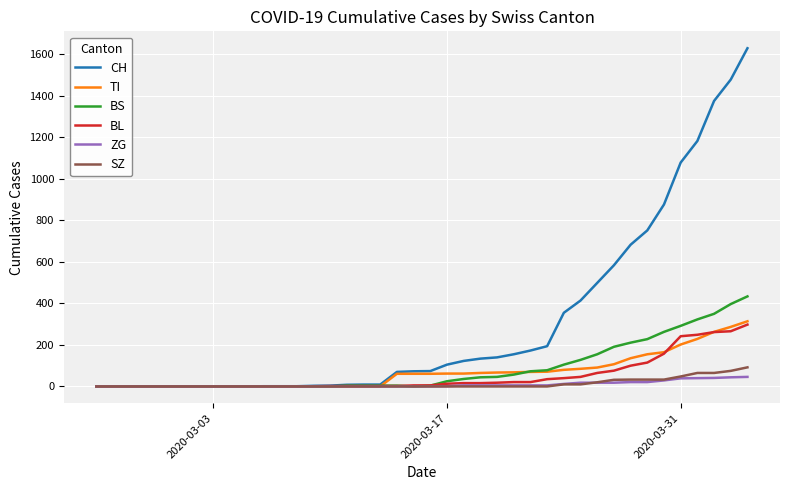

Which series has the largest total across all categories?

CH